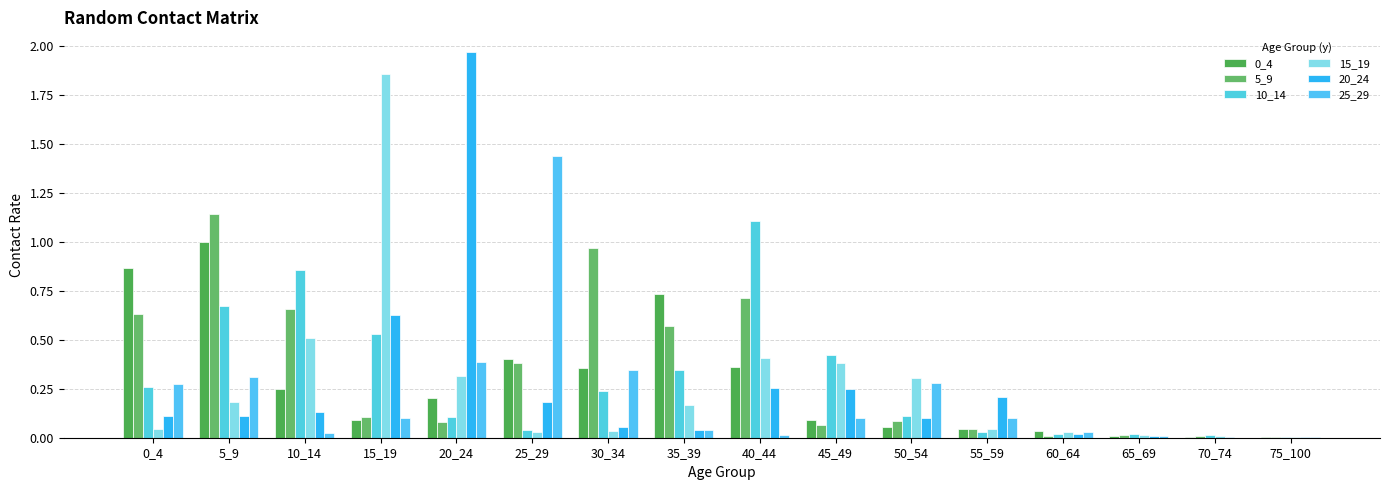

What is the sum of the 5_9 values at 0_4 and 50_54?

0.7